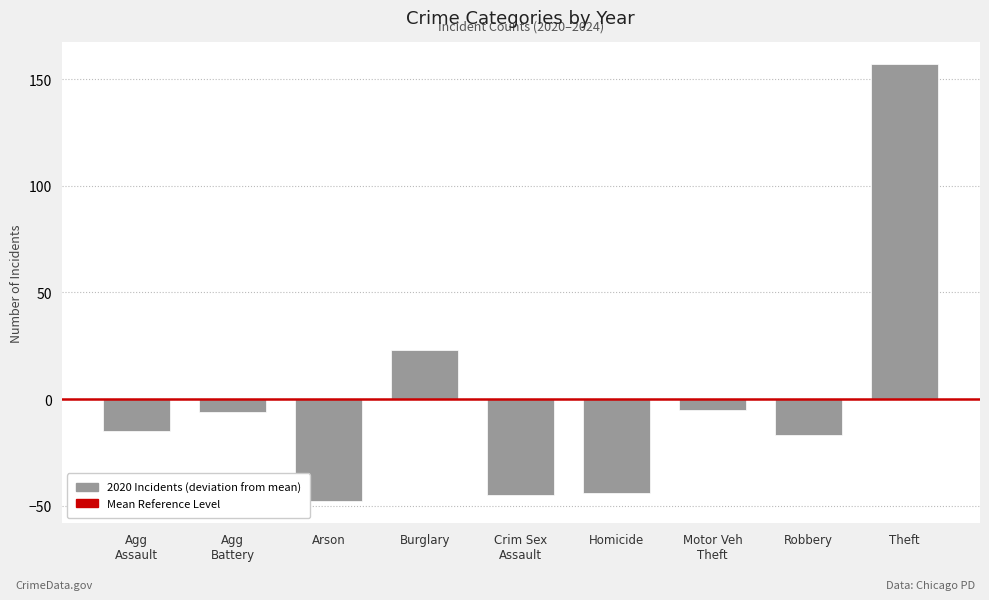

True or false: the data shows -17 at Robbery.

True